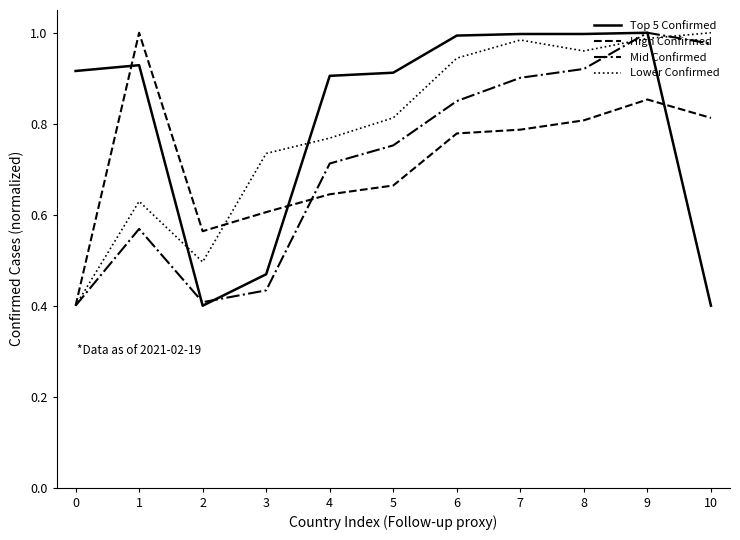

At how many categories does at least one series exceed 0?

11